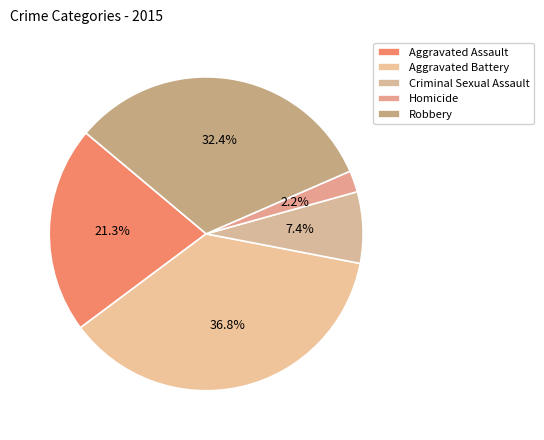

Does any single category account for the majority?

No